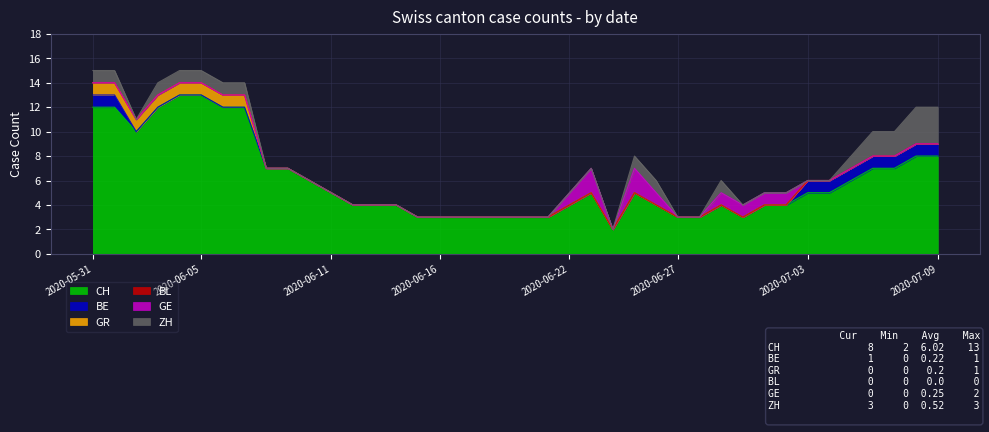

What is the difference between the highest and lowest values at 2020-07-09?

8